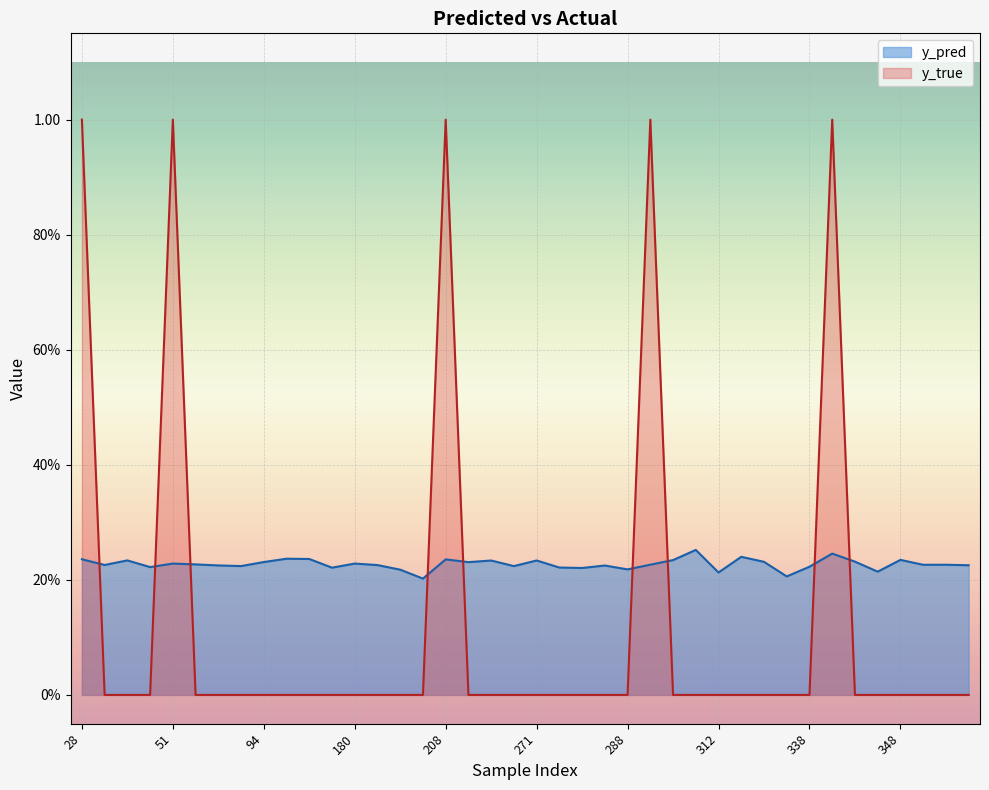

Reading right to left, extract all data points from this chart.

y_pred: 0.2	0.2	0.2	0.2	0.2	0.2	0.2	0.2	0.2	0.2	0.2	0.2	0.3	0.2	0.2	0.2	0.2	0.2	0.2	0.2	0.2	0.2	0.2	0.2	0.2	0.2	0.2	0.2	0.2	0.2	0.2	0.2	0.2	0.2	0.2	0.2	0.2	0.2	0.2	0.2
y_true: 0.0	0.0	0.0	0.0	0.0	0.0	1.0	0.0	0.0	0.0	0.0	0.0	0.0	0.0	1.0	0.0	0.0	0.0	0.0	0.0	0.0	0.0	0.0	1.0	0.0	0.0	0.0	0.0	0.0	0.0	0.0	0.0	0.0	0.0	0.0	1.0	0.0	0.0	0.0	1.0